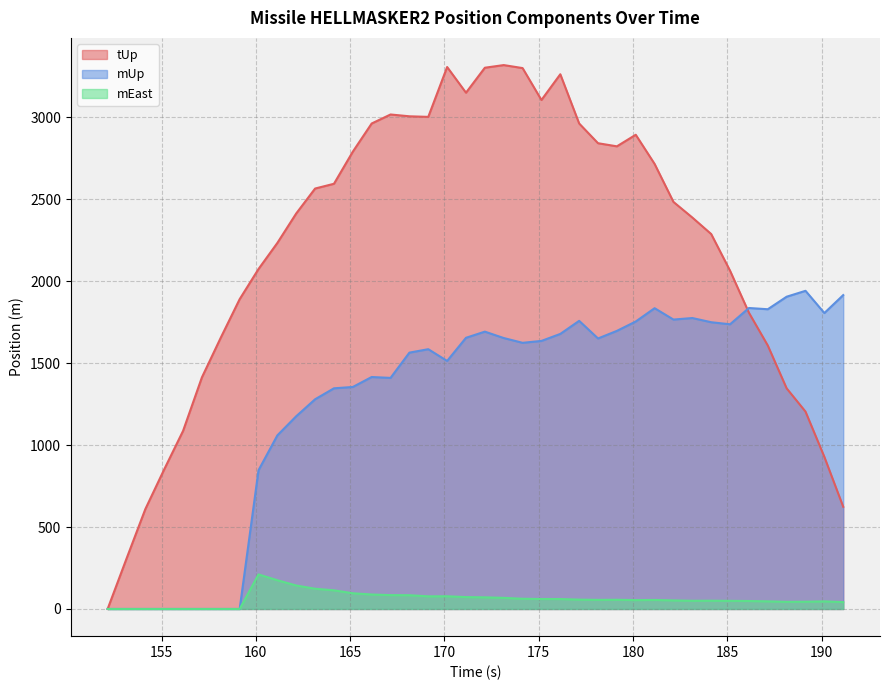

Which series has the largest total across all categories?

tUp